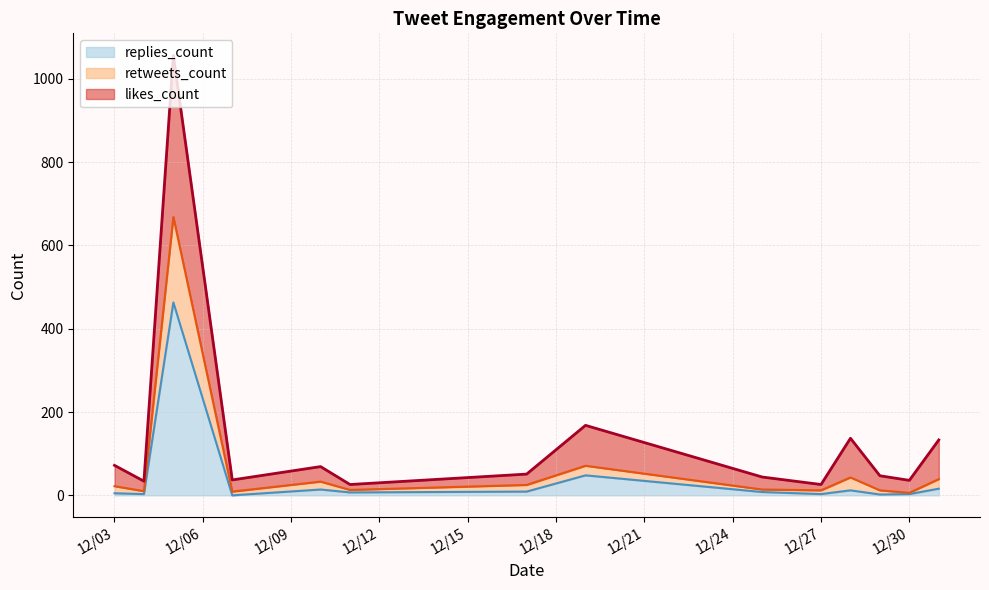

What is the maximum value for replies_count?

463